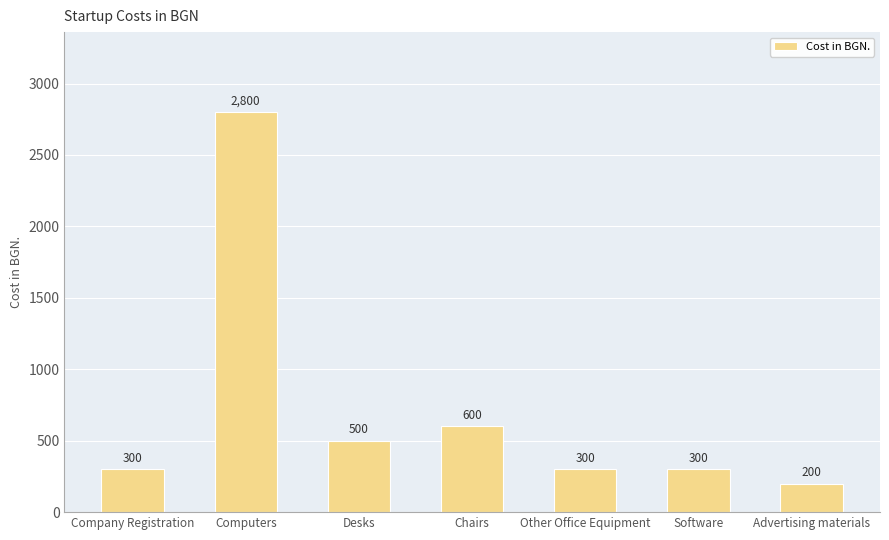

What is the sum of the values at Chairs and Computers?

3400